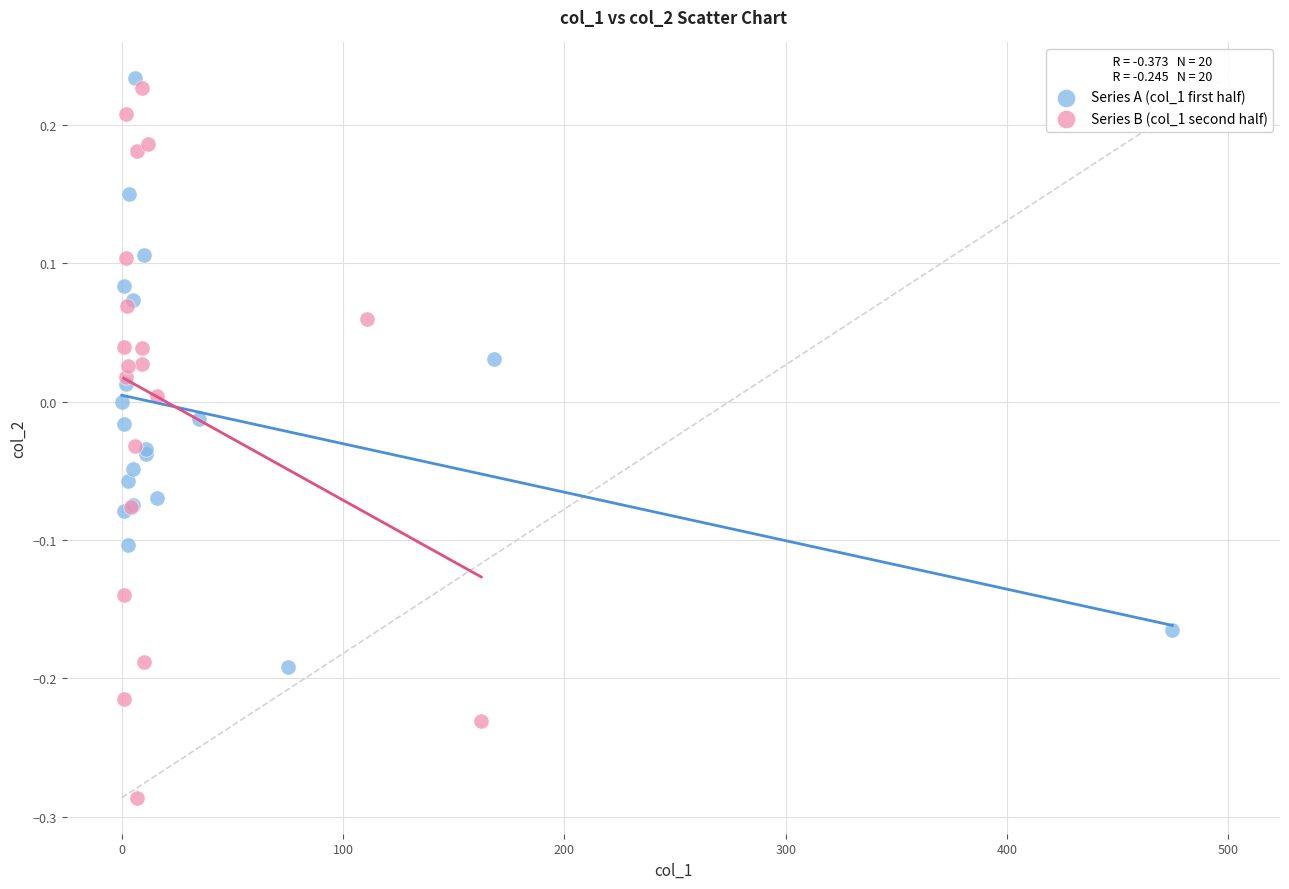

Which series has the largest Y range (max minus min)?

Series B (col_1 second half)